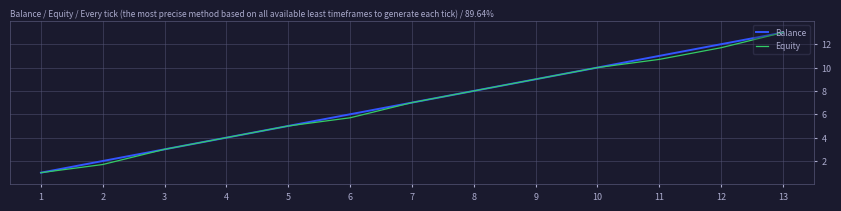

True or false: Balance has a value of 12.0 at 12.

True